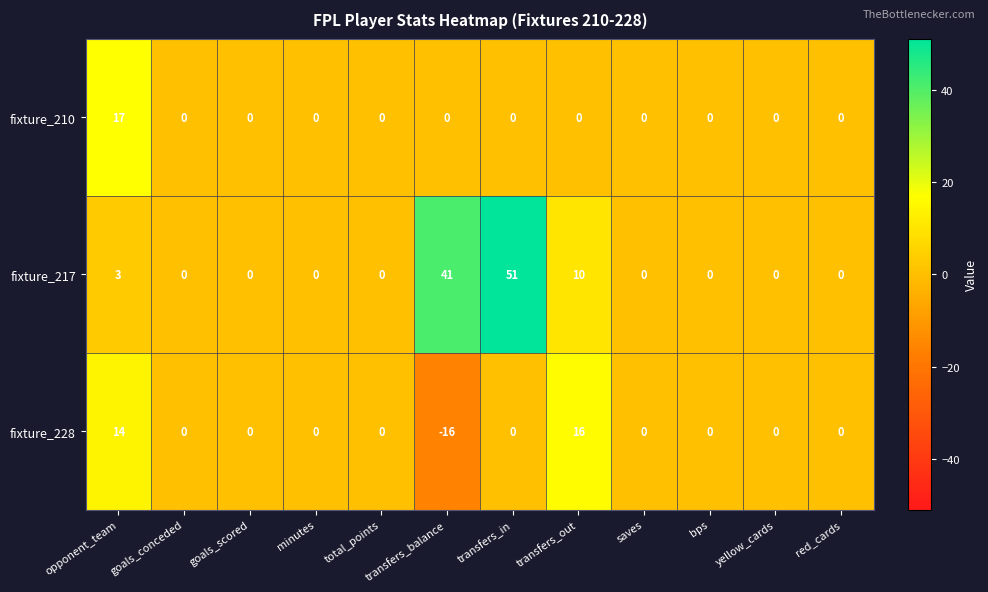

How many data points does each series have?

12